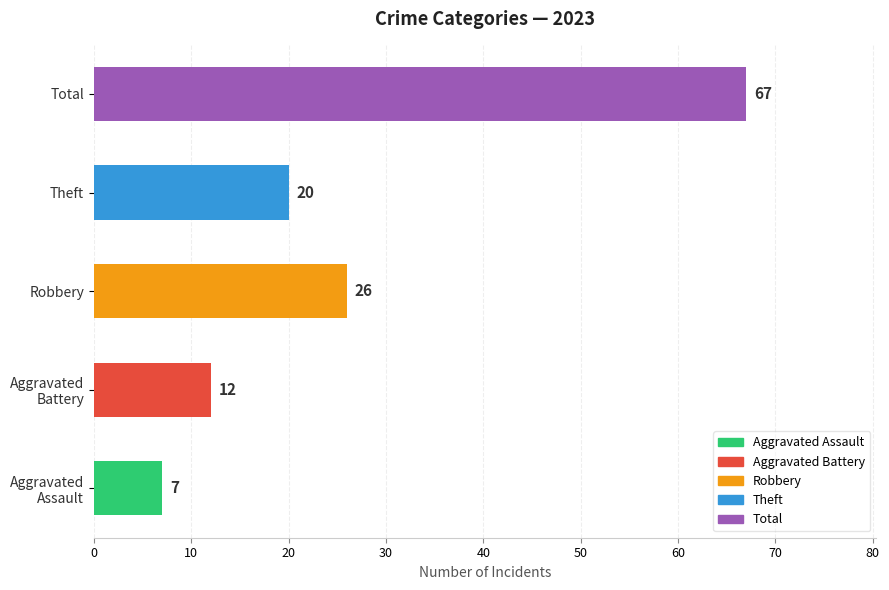

The value of Total at 2020 is 68. True or false?

False